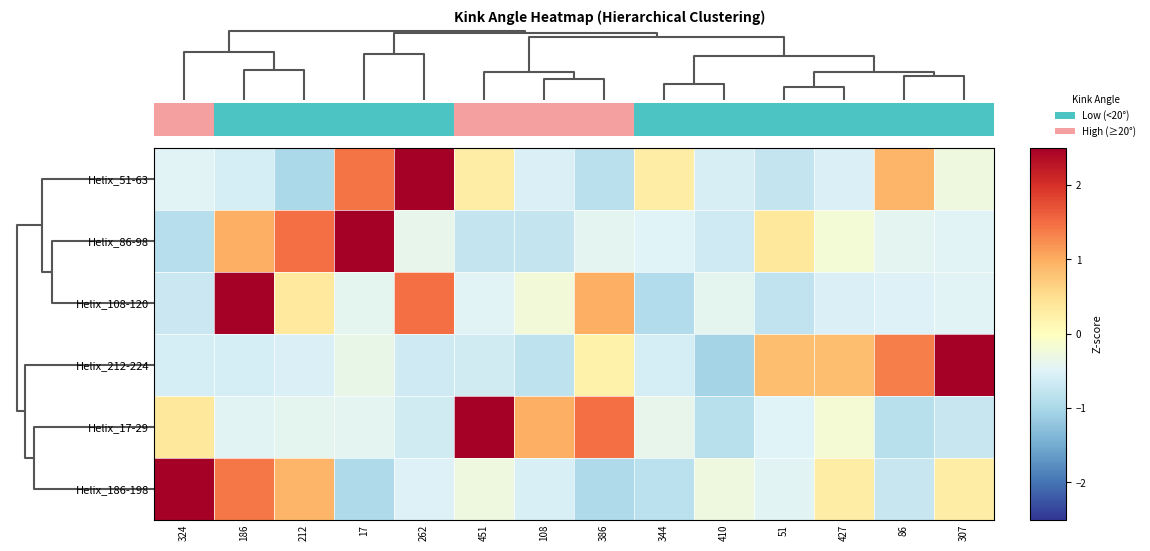

Reading left to right, transcribe all the data shown in this chart.

row_0: 0.0=-0.5	2.5=-0.6	5.0=-1.0	7.5=1.4	4=2.7	5=0.3	6=-0.5	7=-0.9	8=0.3	9=-0.6	10=-0.7	11=-0.5	12=0.9	13=-0.3
row_1: 0.0=-0.9	2.5=1.0	5.0=1.5	7.5=2.7	4=-0.4	5=-0.8	6=-0.8	7=-0.4	8=-0.5	9=-0.7	10=0.4	11=-0.2	12=-0.4	13=-0.5
row_2: 0.0=-0.7	2.5=2.7	5.0=0.3	7.5=-0.4	4=1.5	5=-0.5	6=-0.2	7=1.0	8=-0.9	9=-0.4	10=-0.8	11=-0.5	12=-0.5	13=-0.5
row_3: 0.0=-0.6	2.5=-0.6	5.0=-0.5	7.5=-0.4	4=-0.7	5=-0.6	6=-0.8	7=0.2	8=-0.6	9=-1.0	10=0.8	11=0.8	12=1.4	13=2.6
row_4: 0.0=0.4	2.5=-0.5	5.0=-0.4	7.5=-0.4	4=-0.6	5=2.7	6=1.0	7=1.5	8=-0.4	9=-0.9	10=-0.5	11=-0.2	12=-0.9	13=-0.7
row_5: 0.0=2.6	2.5=1.4	5.0=0.9	7.5=-1.0	4=-0.5	5=-0.3	6=-0.6	7=-1.0	8=-0.8	9=-0.3	10=-0.5	11=0.3	12=-0.7	13=0.3